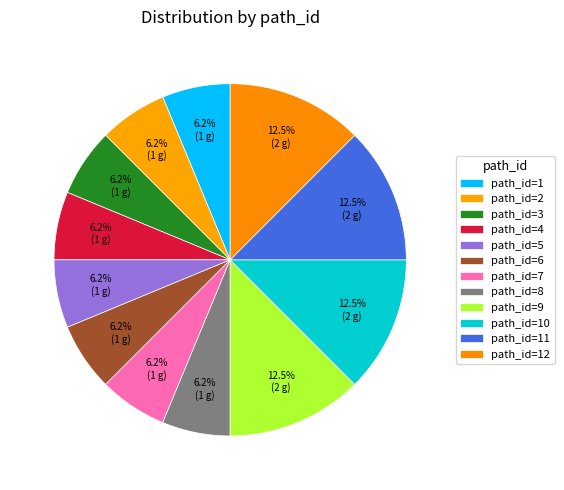

Rank the categories by value from highest to lowest.

9, 10, 11, 12, 1, 2, 3, 4, 5, 6, 7, 8